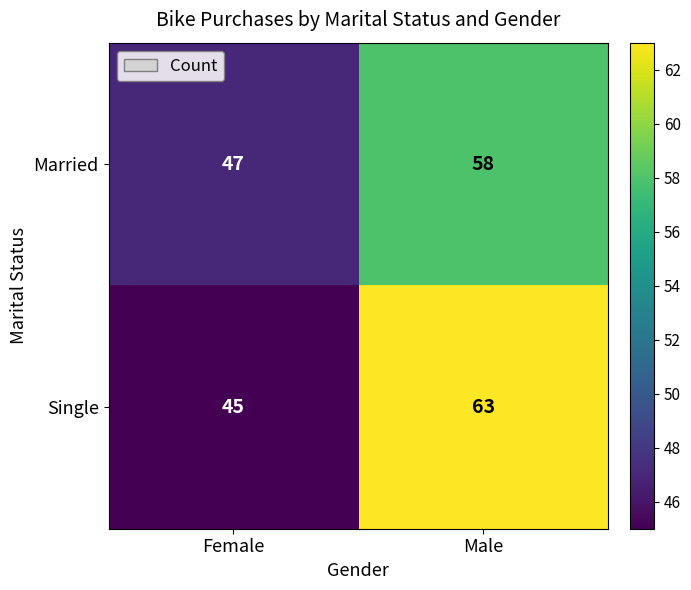

Rank the series at Female from highest to lowest value.

Married, Single